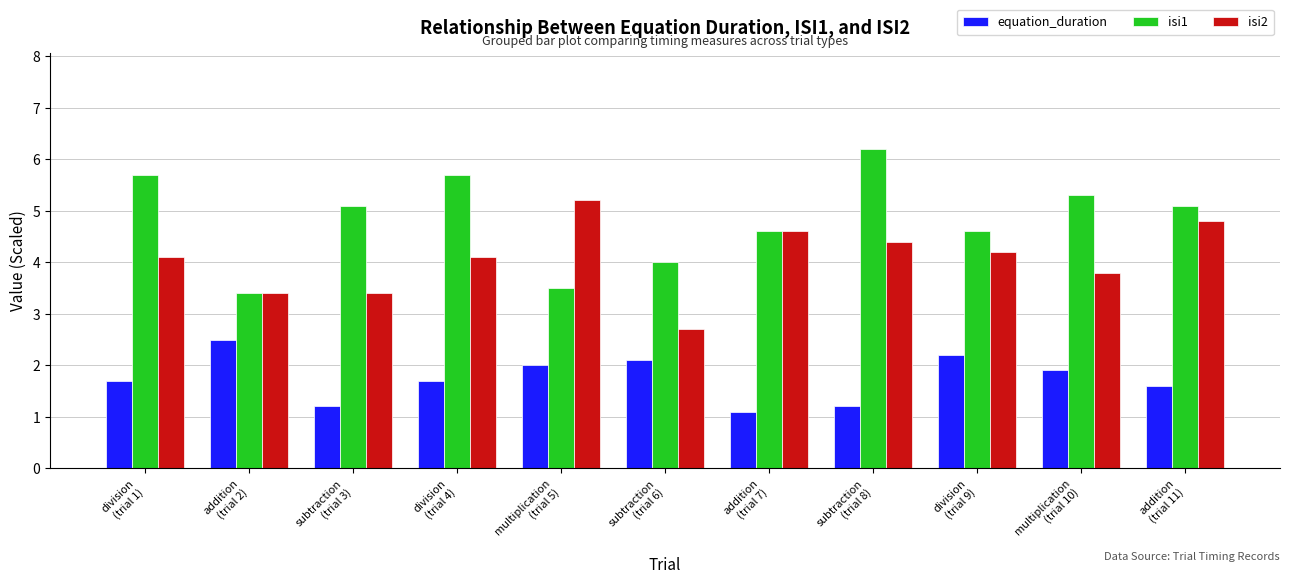

Rank the series at addition
(trial 11) from lowest to highest value.

equation_duration, isi2, isi1